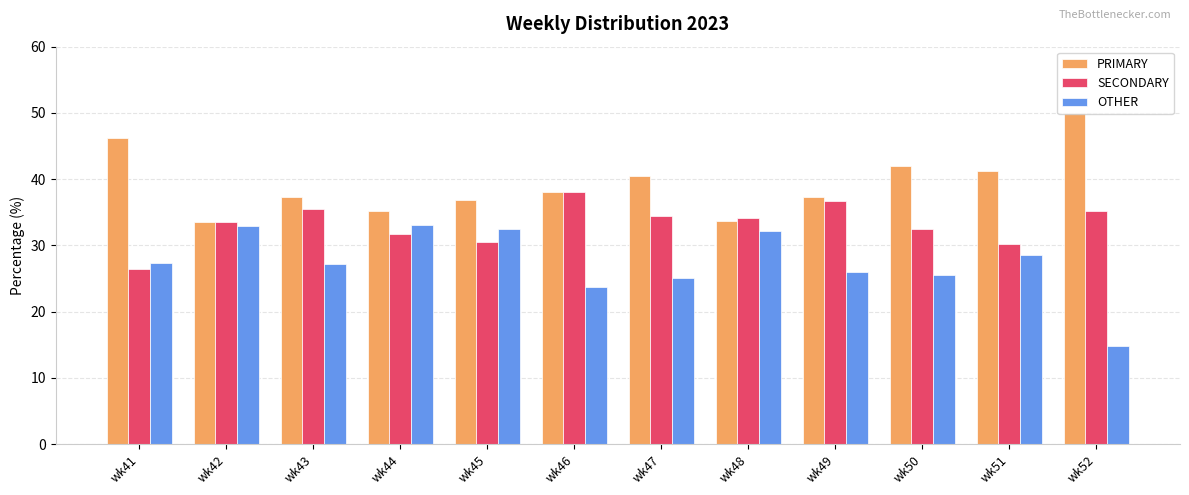

List the series in order of their overall mean, highest first.

PRIMARY, SECONDARY, OTHER